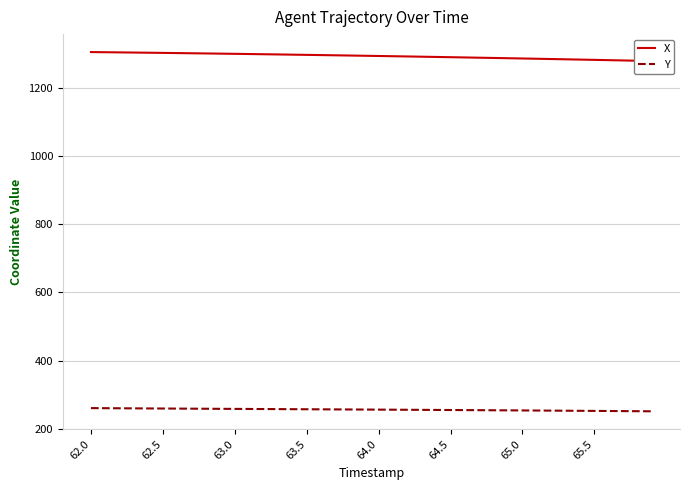

How many data points in X are above 1294?

20